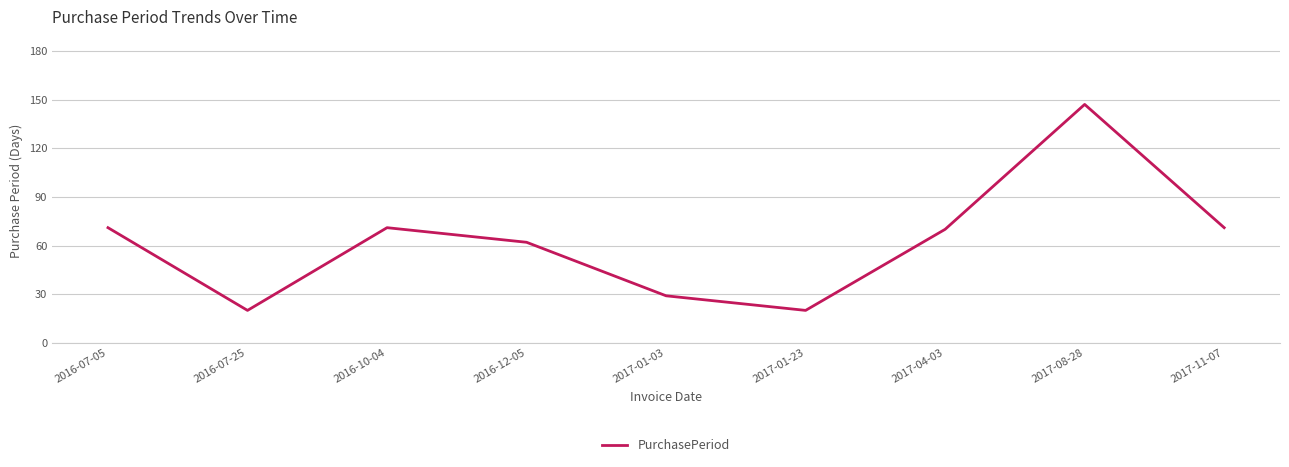

What position from the right is 2017-01-23?

4